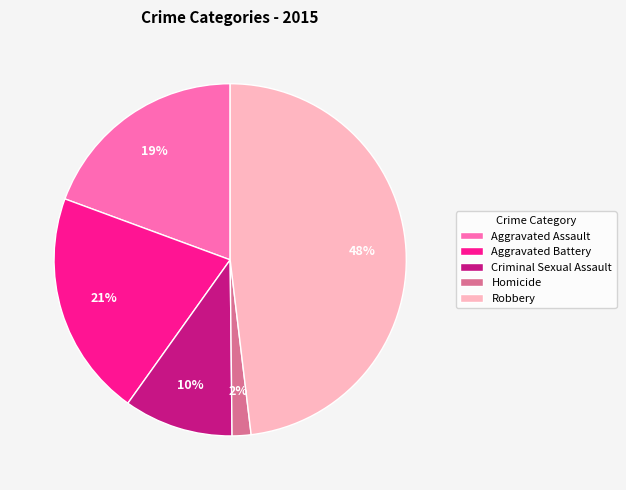

How many slices are in this pie chart?

5